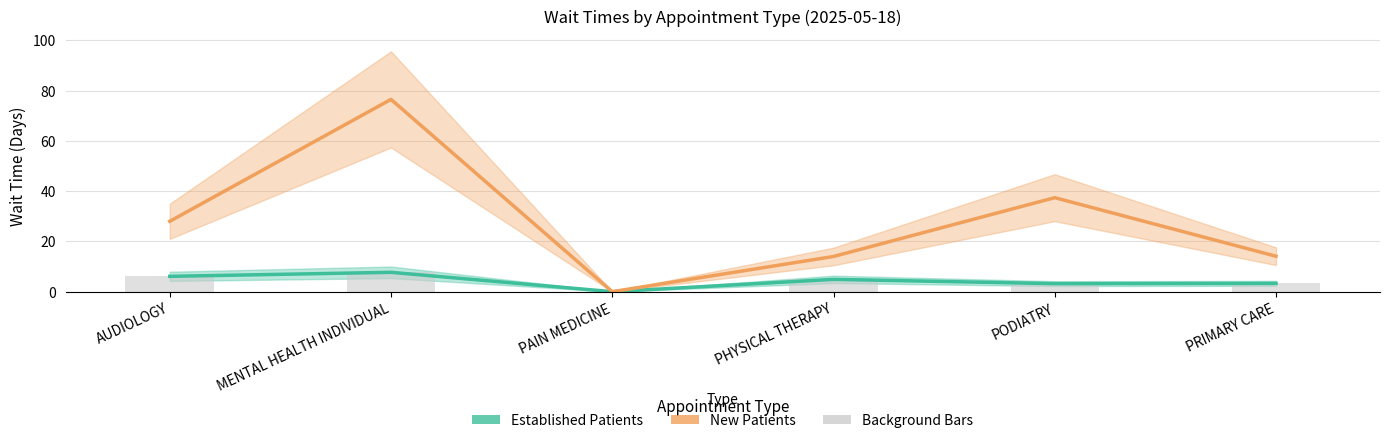

At MENTAL HEALTH INDIVIDUAL, list the series in order from largest to smallest.

New Patients, Established Patients, Established Bars (background)